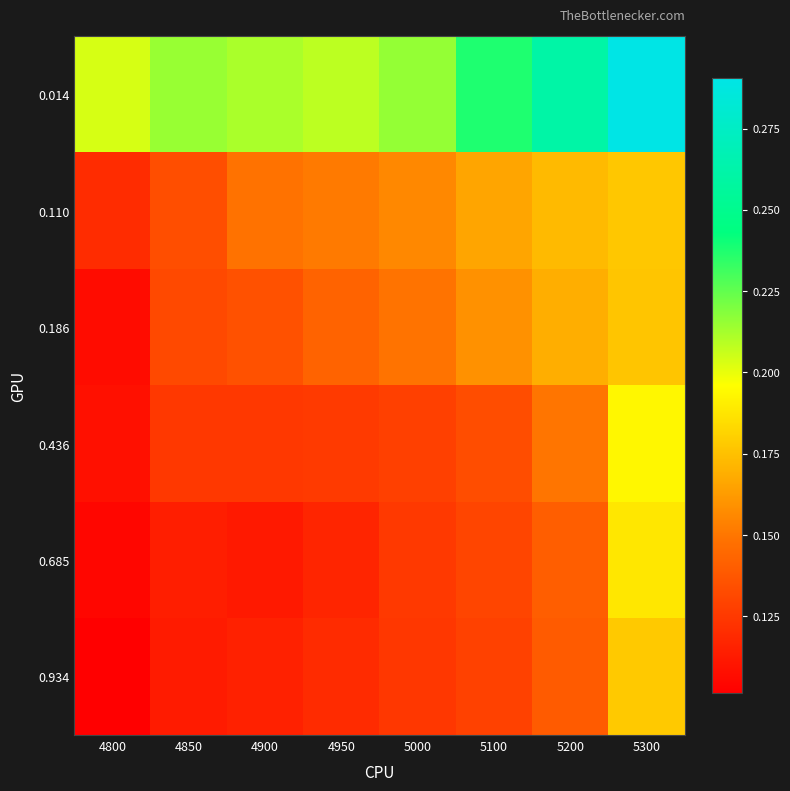

Reading right to left, list all the values displayed in this chart.

0.014: 5300=0.3	5200=0.3	5100=0.2	5000=0.2	4950=0.2	4900=0.2	4850=0.2	4800=0.2
0.110: 5300=0.2	5200=0.2	5100=0.2	5000=0.2	4950=0.2	4900=0.1	4850=0.1	4800=0.1
0.186: 5300=0.2	5200=0.2	5100=0.2	5000=0.1	4950=0.1	4900=0.1	4850=0.1	4800=0.1
0.436: 5300=0.2	5200=0.1	5100=0.1	5000=0.1	4950=0.1	4900=0.1	4850=0.1	4800=0.1
0.685: 5300=0.2	5200=0.1	5100=0.1	5000=0.1	4950=0.1	4900=0.1	4850=0.1	4800=0.1
0.934: 5300=0.2	5200=0.1	5100=0.1	5000=0.1	4950=0.1	4900=0.1	4850=0.1	4800=0.1